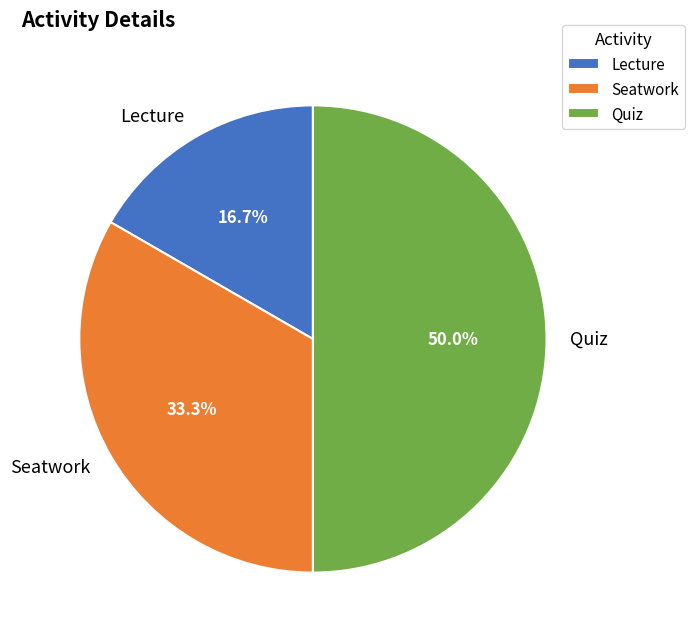

Between Quiz and Seatwork, which is larger?

Quiz